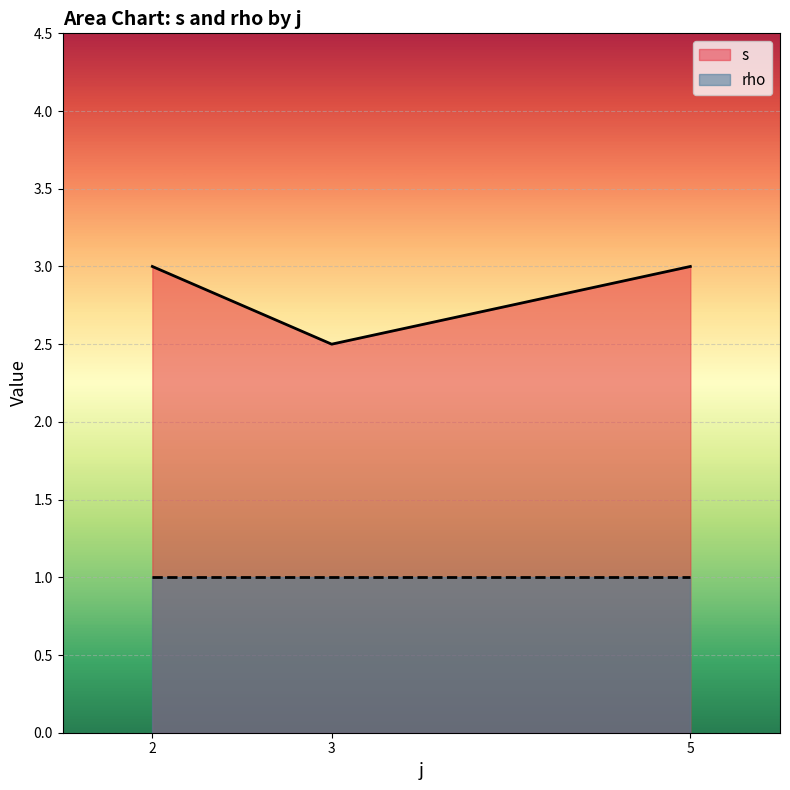

Does the chart display data point markers on the line(s)?

No